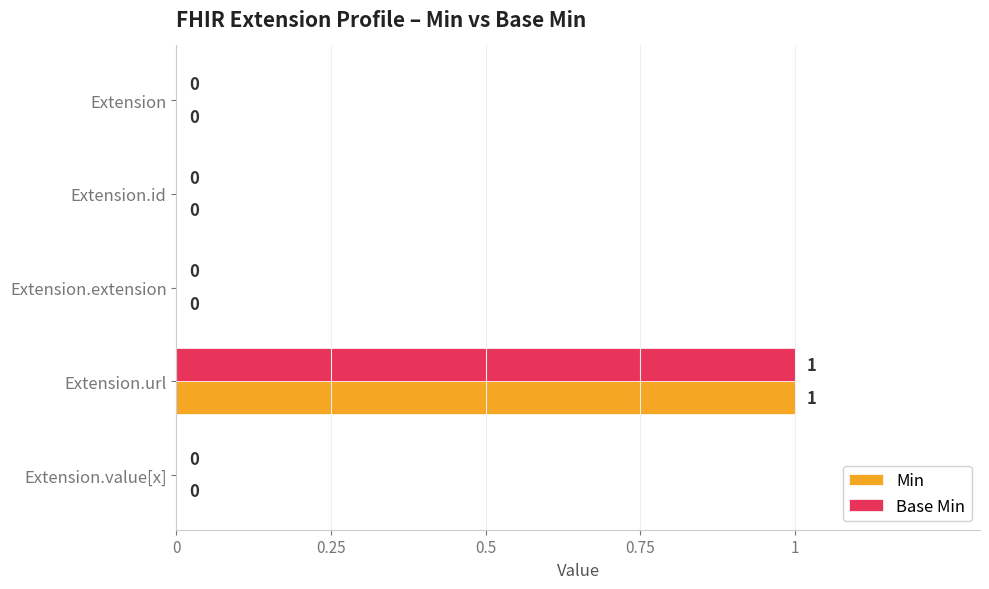

At which category does the chart reach its peak across all series?

Extension.url